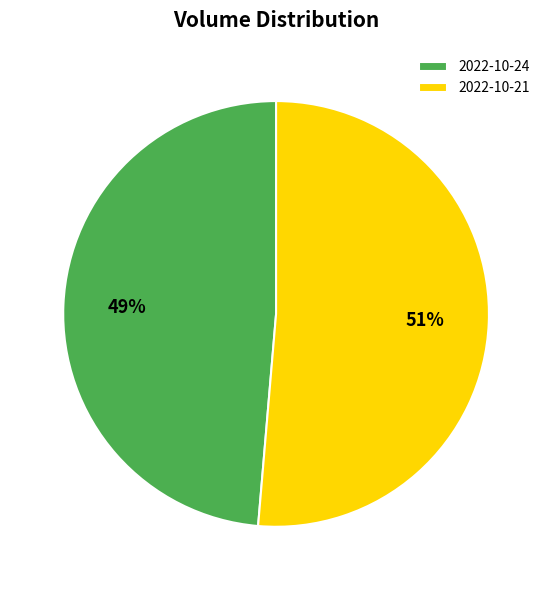

What percentage is the 2022-10-21 slice, to the nearest percent?

51%